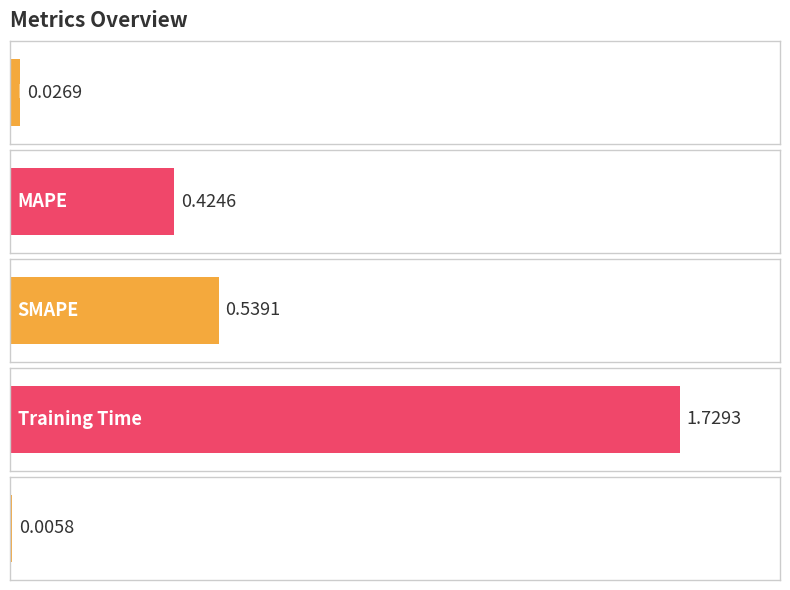

True or false: the data shows 0.0 at Inference Time.

False